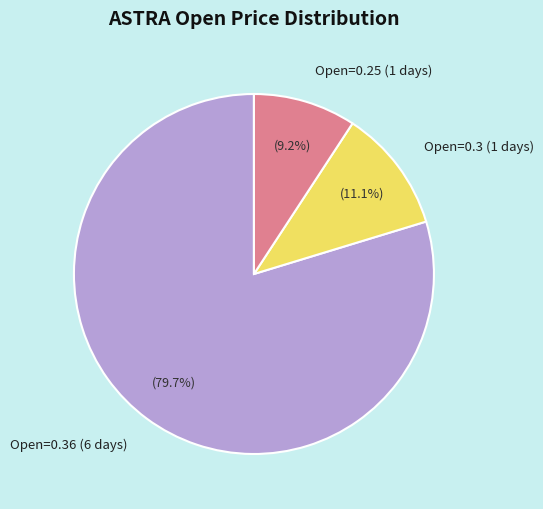

What portion of the pie excludes Open=0.36 (6 days)?

20.3%